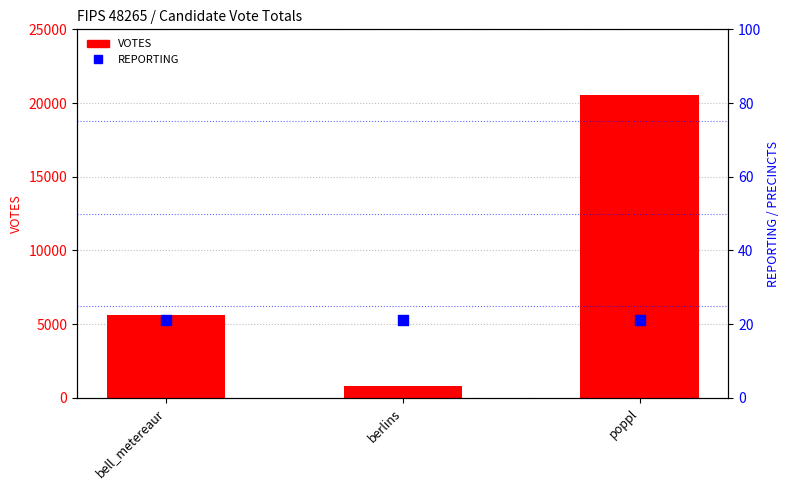

Which series has the largest total across all categories?

VOTES